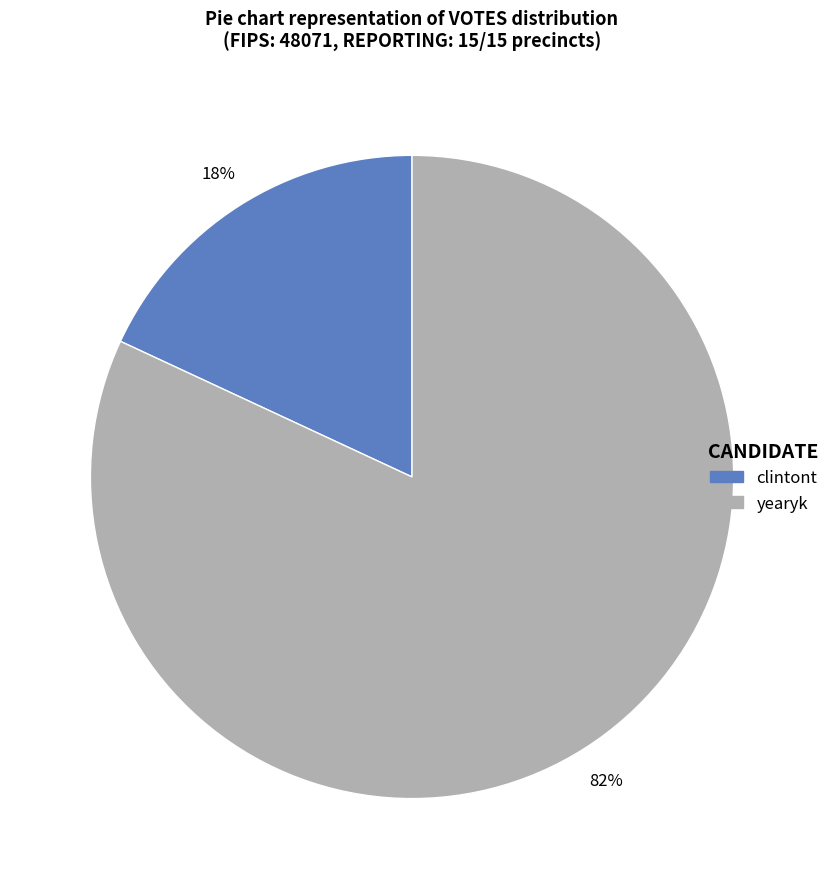

Do clintont and yearyk together represent more than half of the pie?

Yes